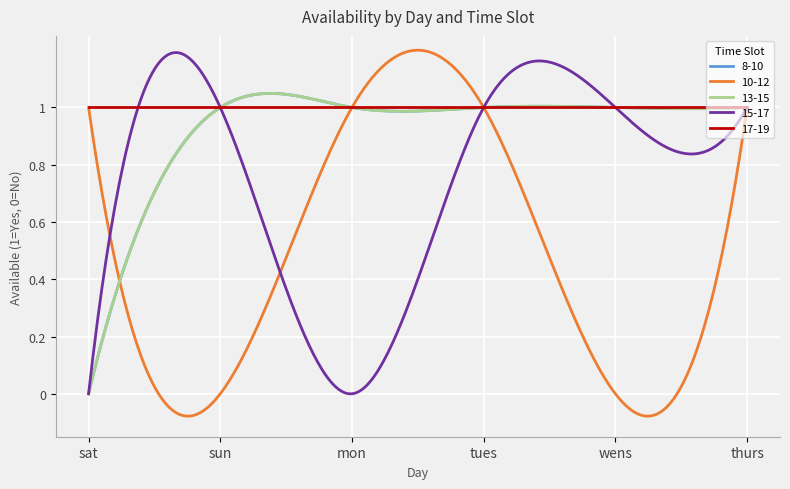

Does the chart display data point markers on the line(s)?

No